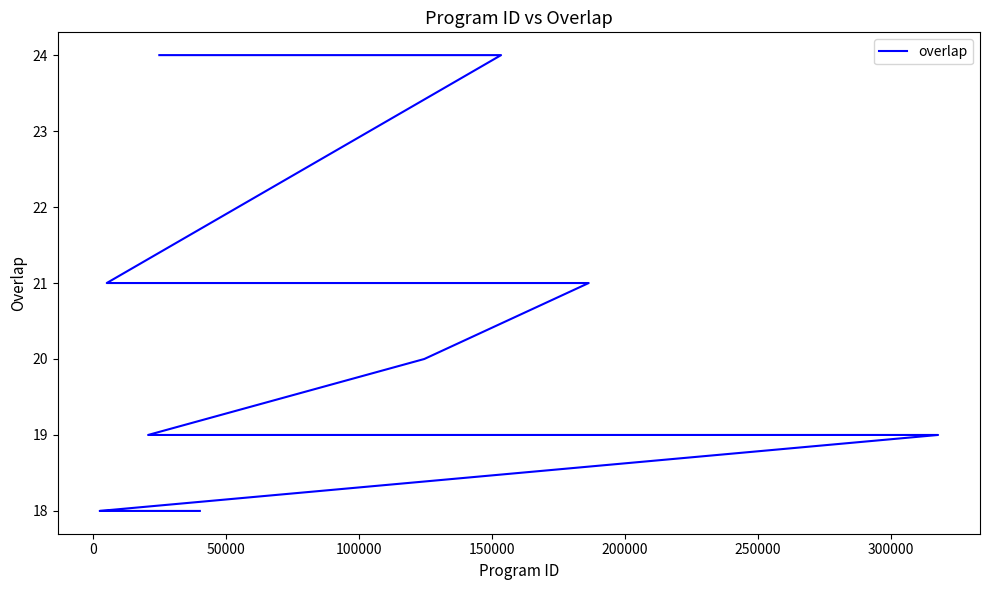

The chart shows a value of 24 at 100000. True or false?

True